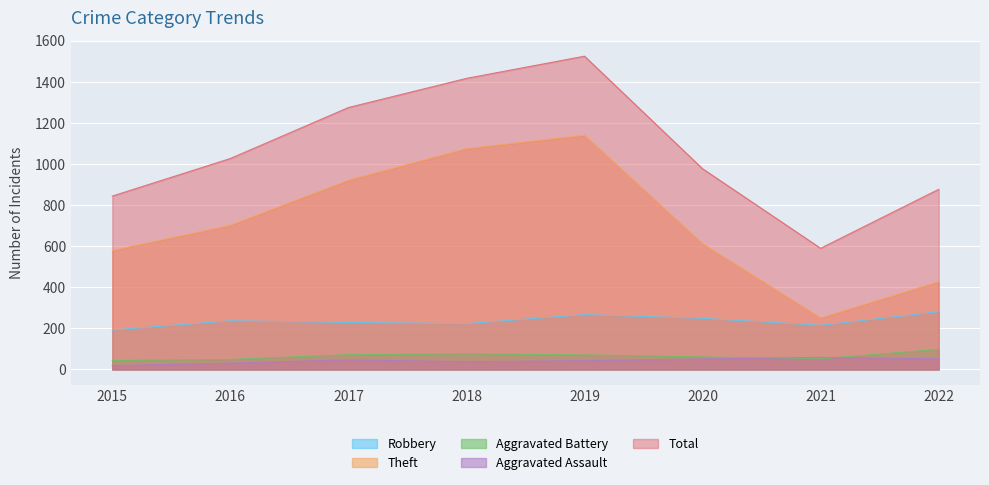

Count the number of categories in the chart.

8